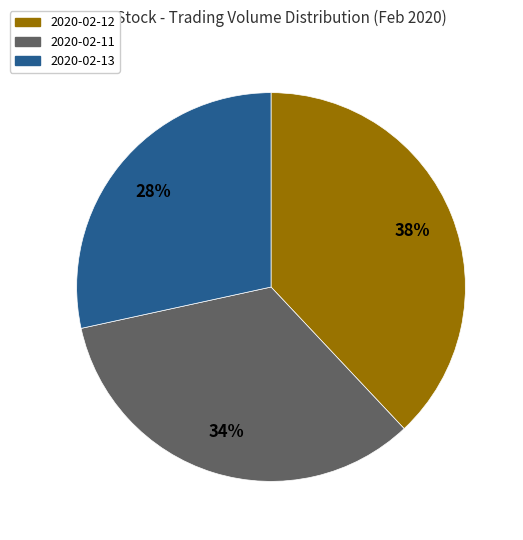

Is there a majority slice in this chart?

No